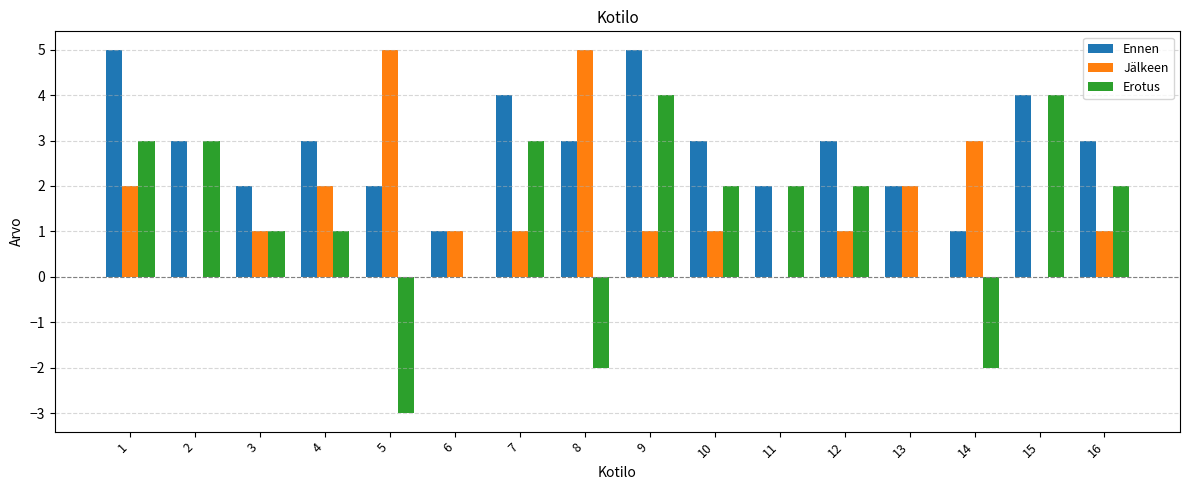

How many groups of bars are there?

16